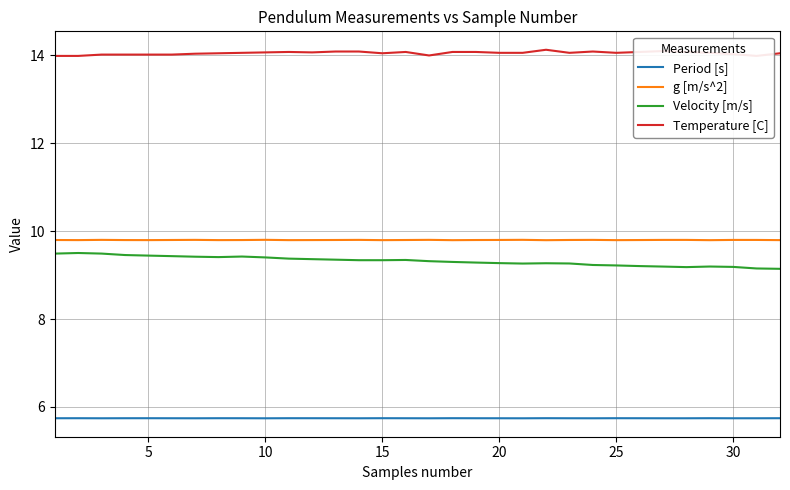

What is the greatest value displayed?

14.1